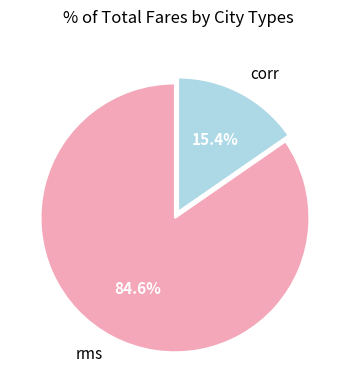

To the nearest percent, what portion does rms represent?

85%